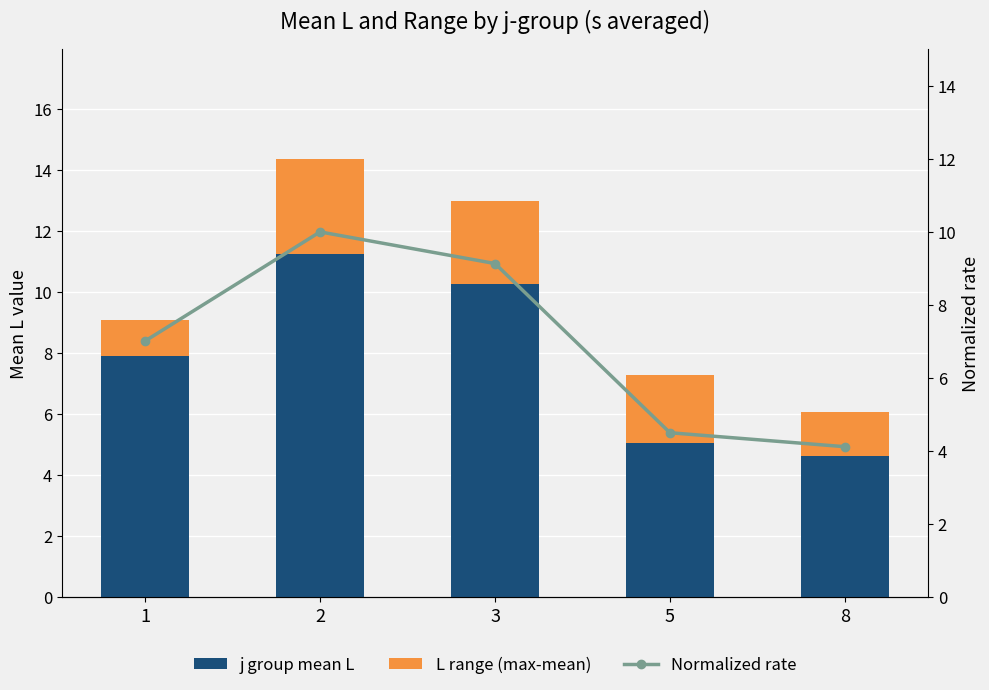

Where is L range (max-mean) nearest to the value 2?

5